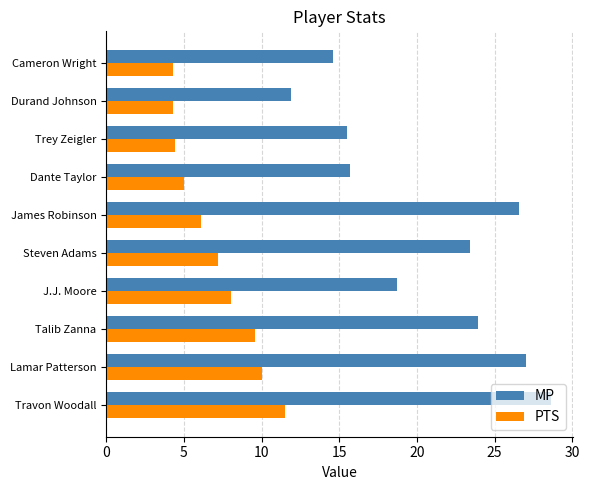

What is the highest value of the PTS series?

11.5